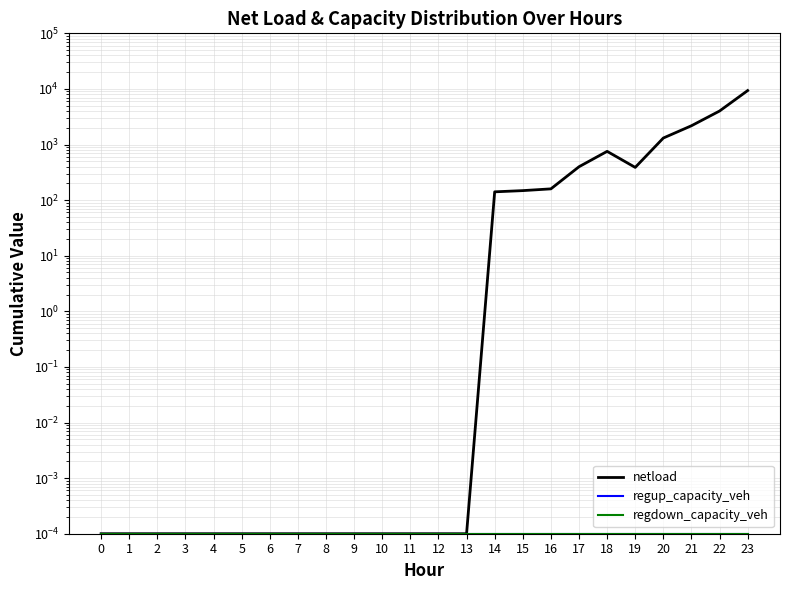

Rank the series by their maximum value, from highest to lowest.

netload, regup_capacity_veh, regdown_capacity_veh